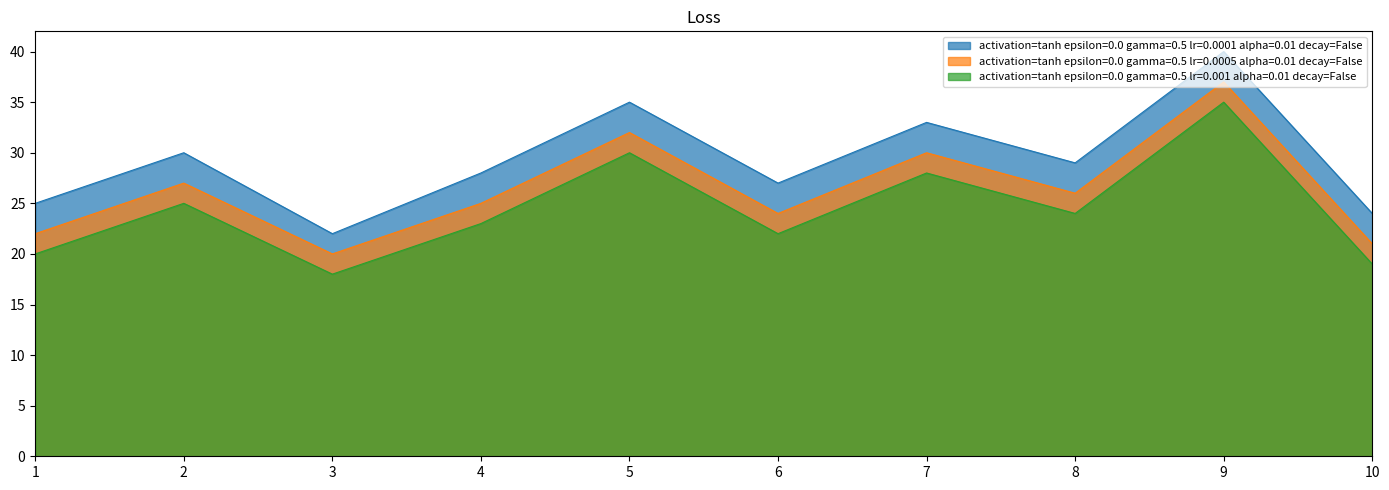

What is the minimum value shown in the chart?

18